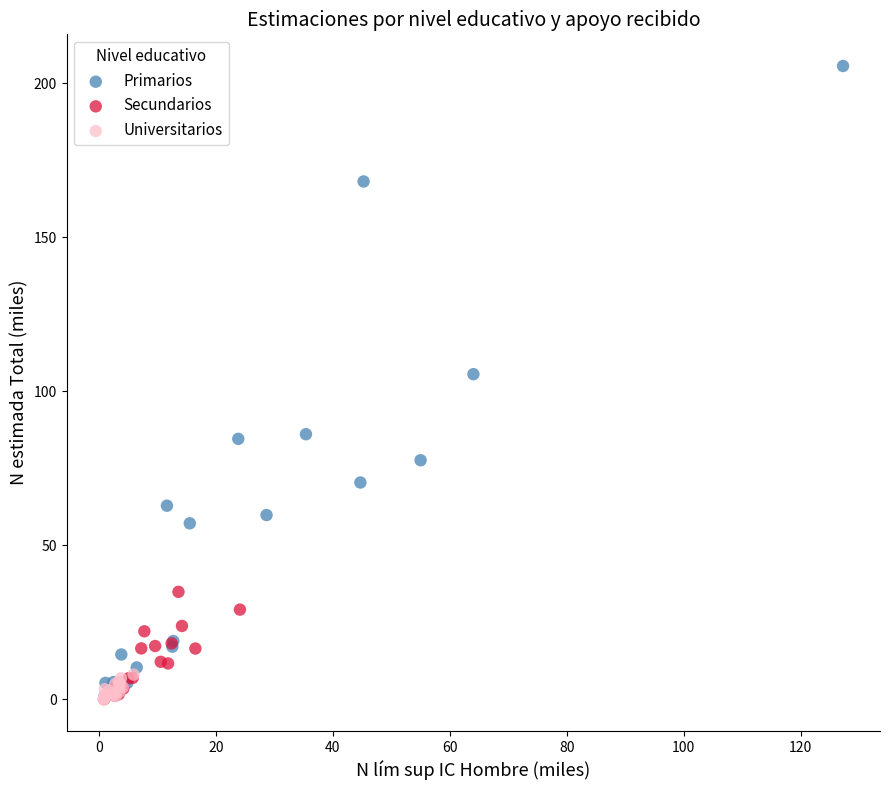

Which series contains the highest Y value?

Primarios